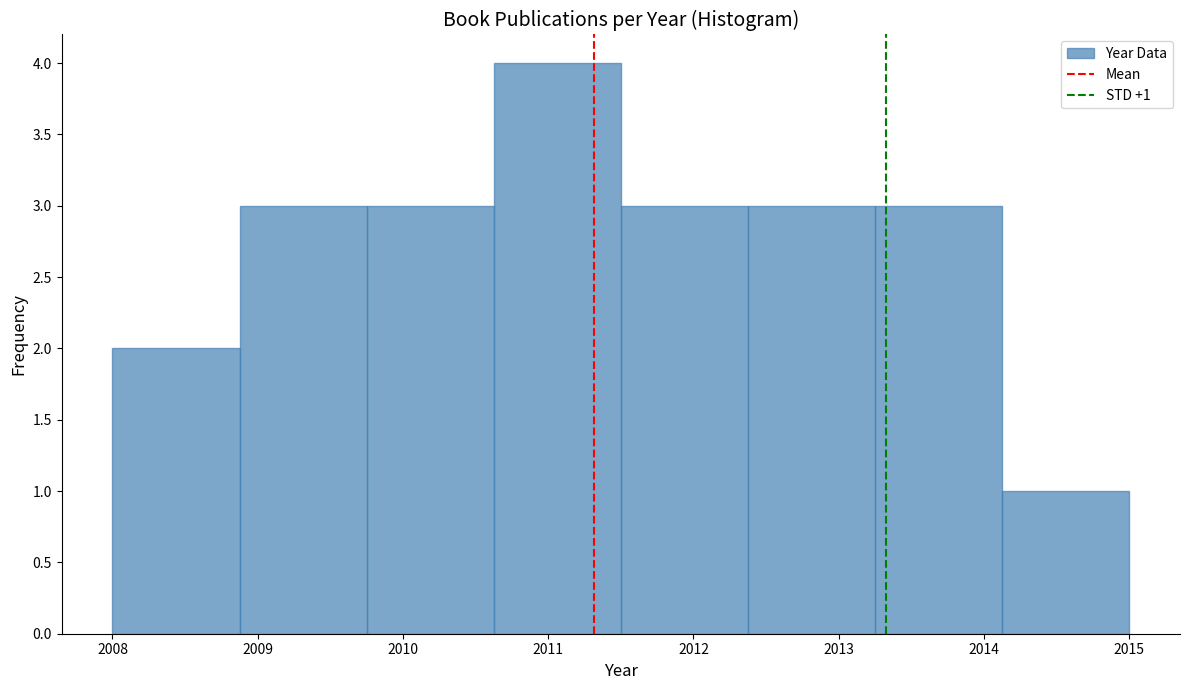

Which range on the x-axis has the tallest bar?

2010.6 to 2011.5